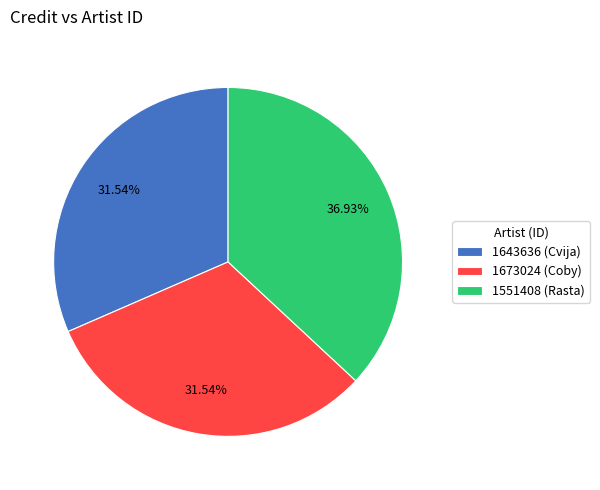

To the nearest percent, what percentage of the pie is 1673024 (Coby)?

32%